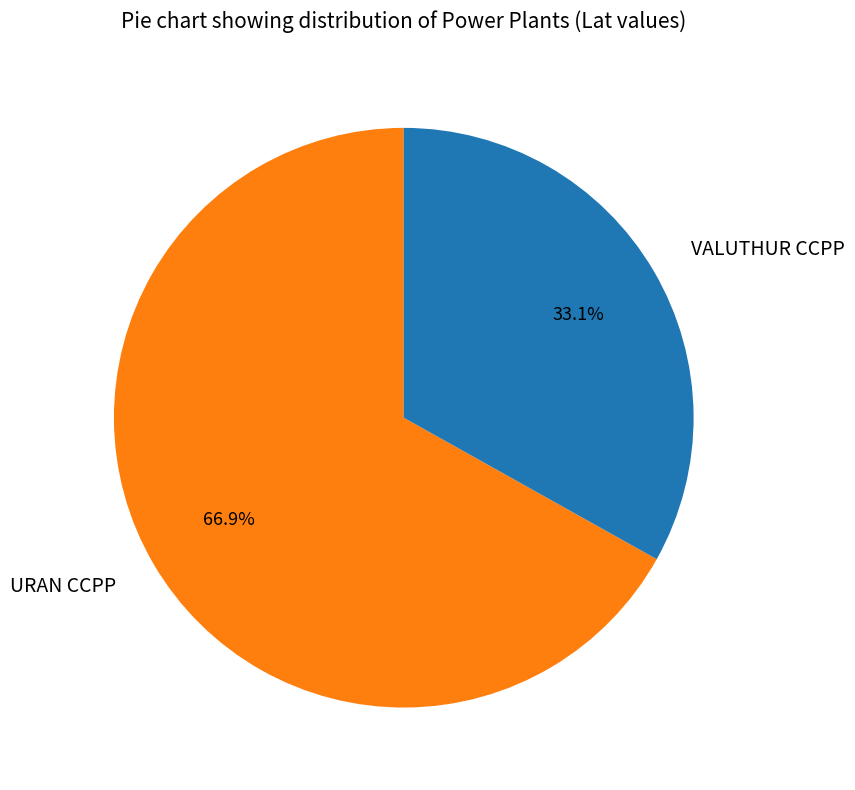

True or false: URAN CCPP accounts for 57% of the total.

False